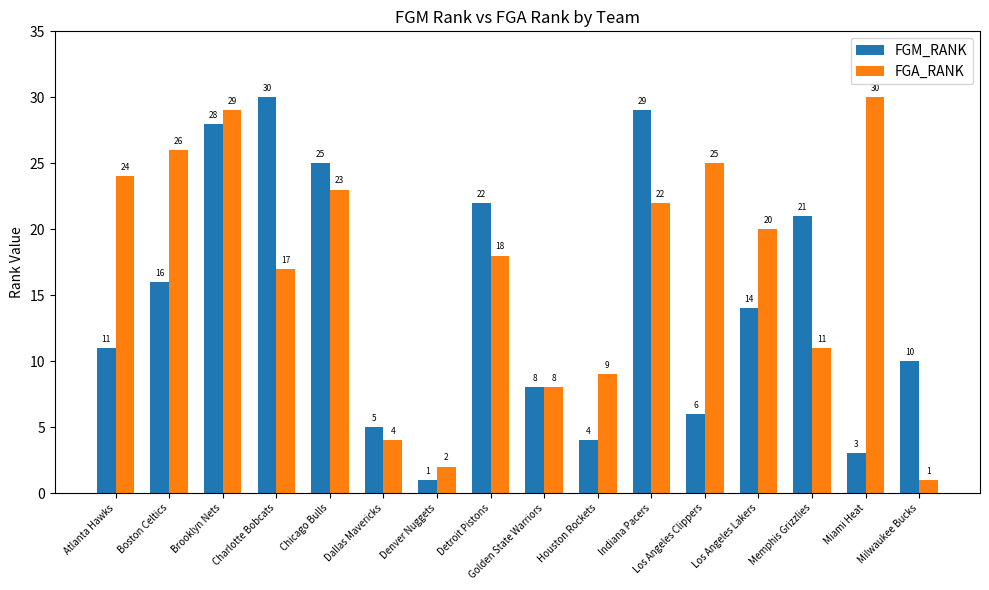

How many data points in FGA_RANK are less than 20?

8